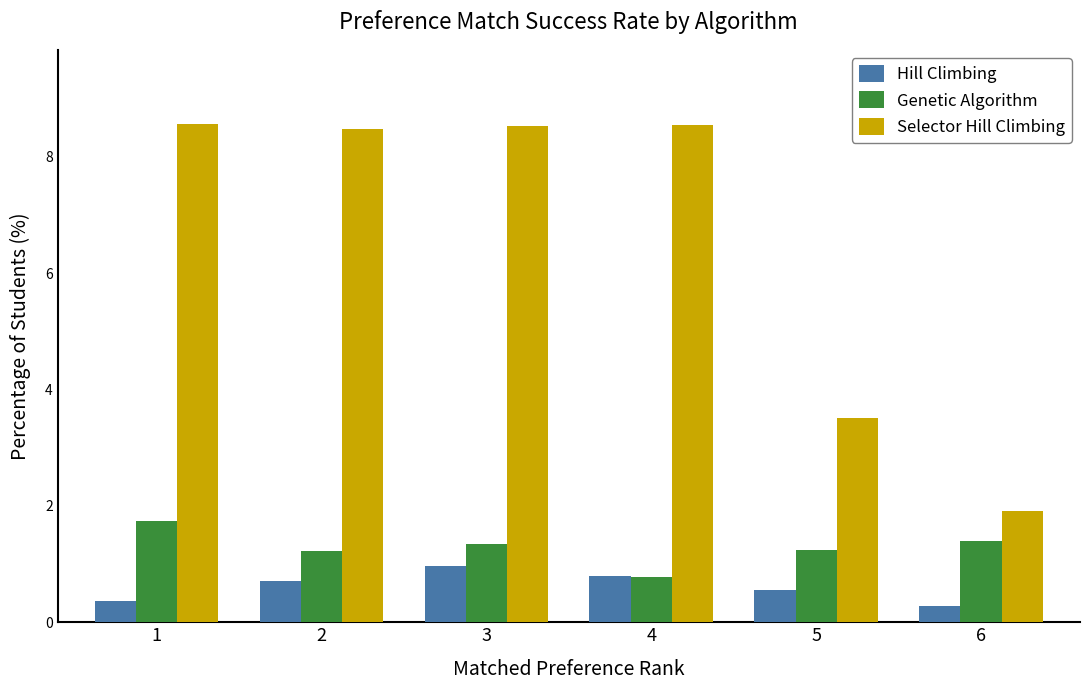

Which series has the widest spread of values?

Selector Hill Climbing